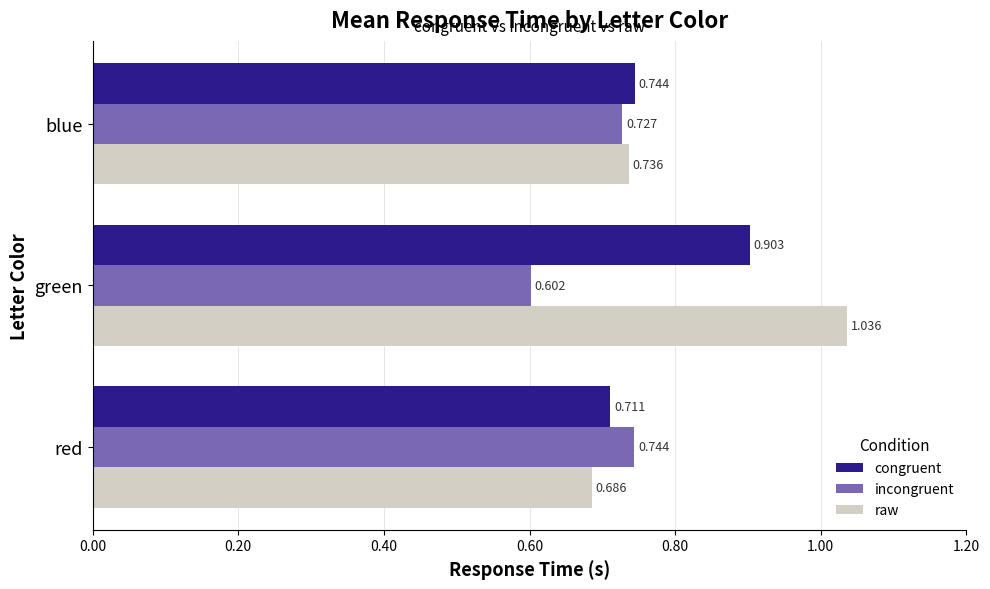

At which label is incongruent closest to 0?

green